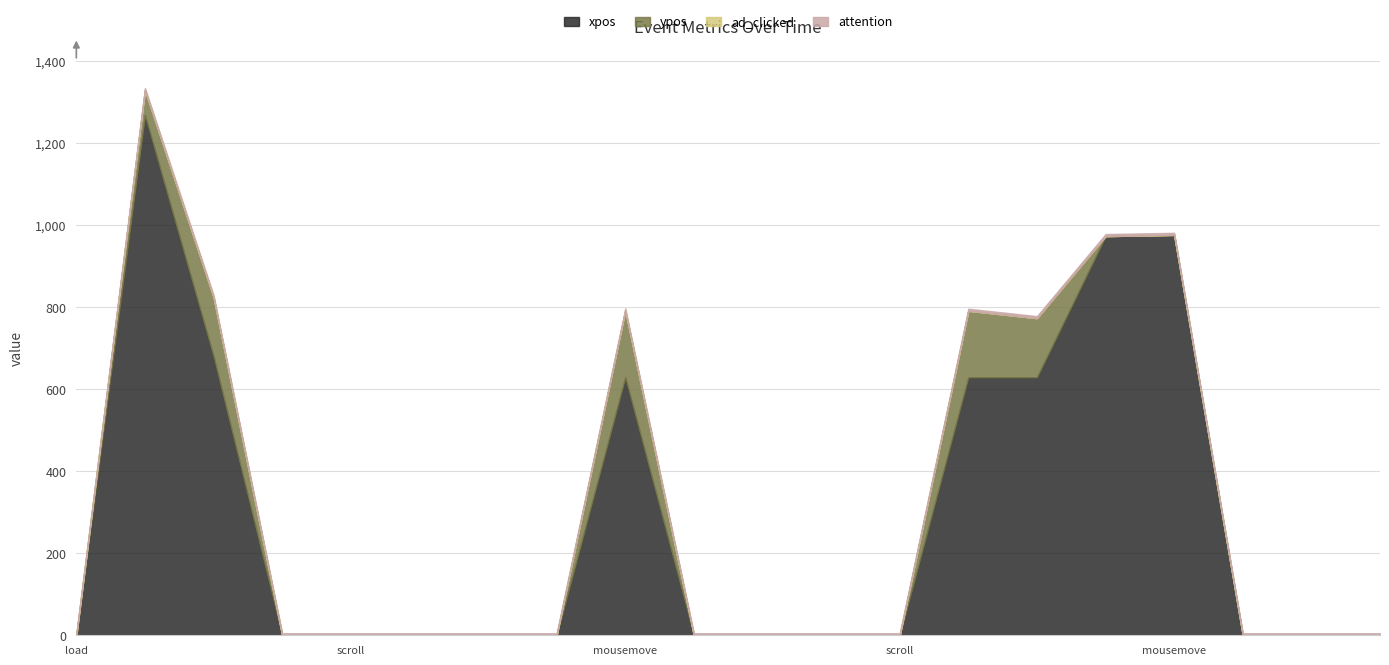

Reading left to right, list all the values displayed in this chart.

xpos: load=0	mousemove=1268	mouseover=680	scroll=0	scroll=0	scroll=0	scroll=0	scroll=0	mousemove=629	scroll=0	scroll=0	scroll=0	scroll=0	mousemove=629	mouseover=629	mouseover=973	mousemove=975	blur=0	focus=0	focus=0
ypos: load=0	mousemove=61	mouseover=144	scroll=0	scroll=0	scroll=0	scroll=0	scroll=0	mousemove=163	scroll=0	scroll=0	scroll=0	scroll=0	mousemove=162	mouseover=144	mouseover=0	mousemove=1	blur=0	focus=0	focus=0
ad_clicked: load=0	mousemove=0	mouseover=0	scroll=0	scroll=0	scroll=0	scroll=0	scroll=0	mousemove=0	scroll=0	scroll=0	scroll=0	scroll=0	mousemove=0	mouseover=0	mouseover=0	mousemove=0	blur=0	focus=0	focus=0
attention: load=5	mousemove=5	mouseover=5	scroll=5	scroll=5	scroll=5	scroll=5	scroll=5	mousemove=5	scroll=5	scroll=5	scroll=5	scroll=5	mousemove=5	mouseover=5	mouseover=5	mousemove=5	blur=5	focus=5	focus=5